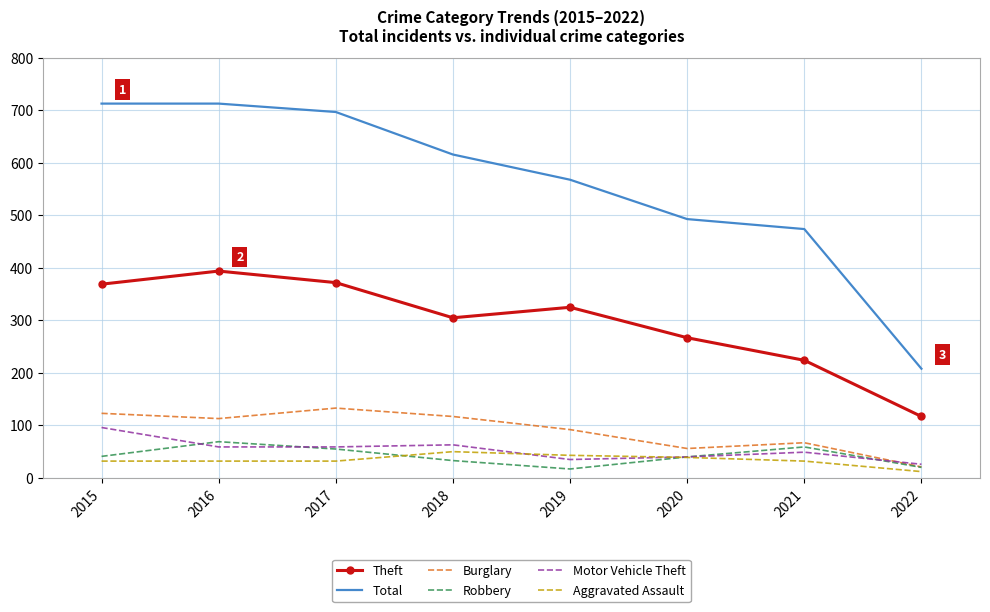

What is the spread (max minus min) of values at 2019?

551